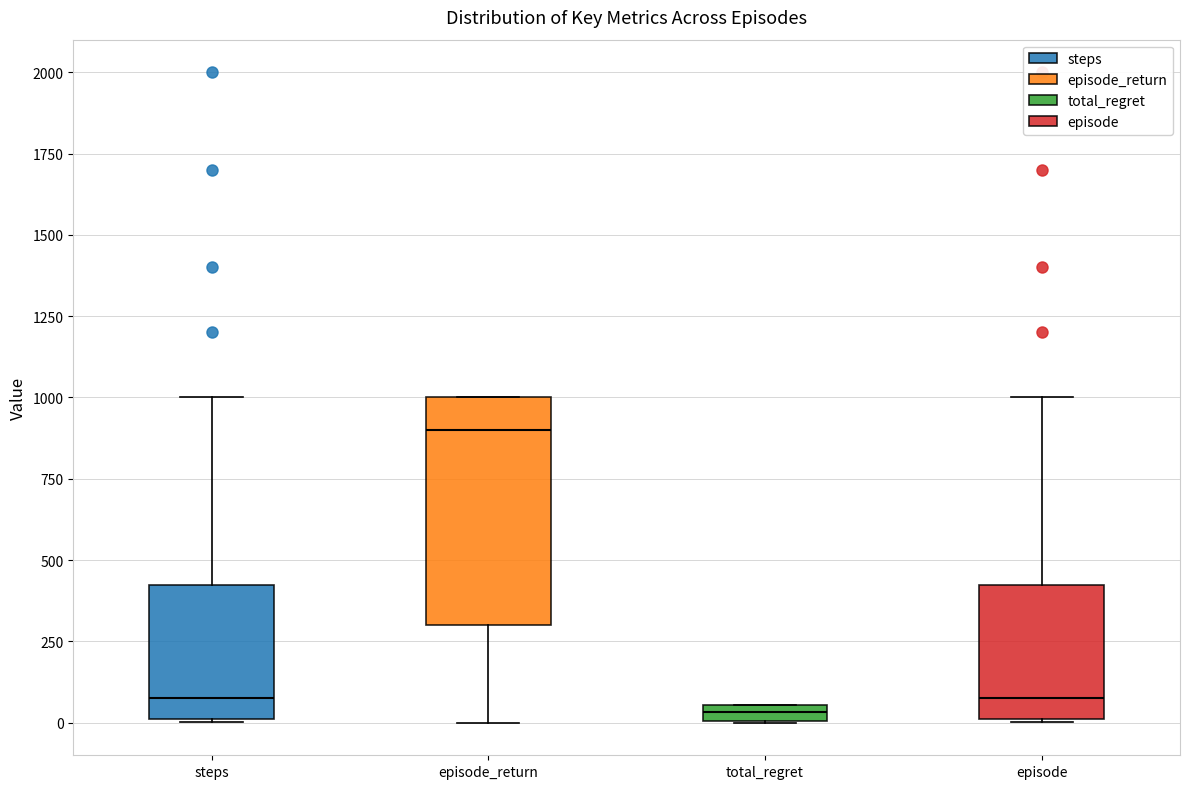

Which box is the tallest, from its lower edge to its upper edge?

episode_return